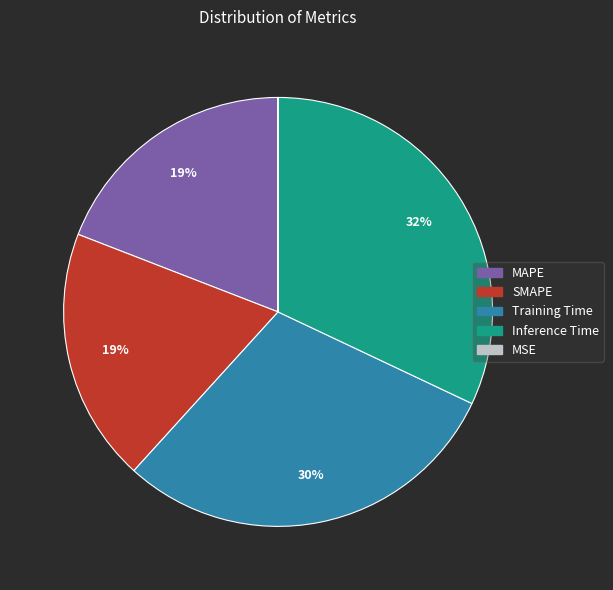

True or false: Training Time accounts for 30% of the total.

True